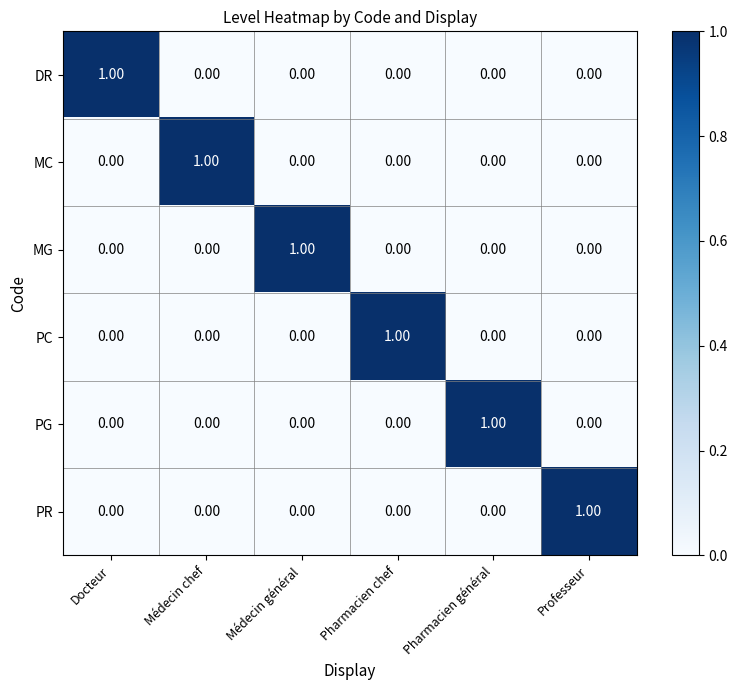

At how many categories does at least one series exceed 0?

6